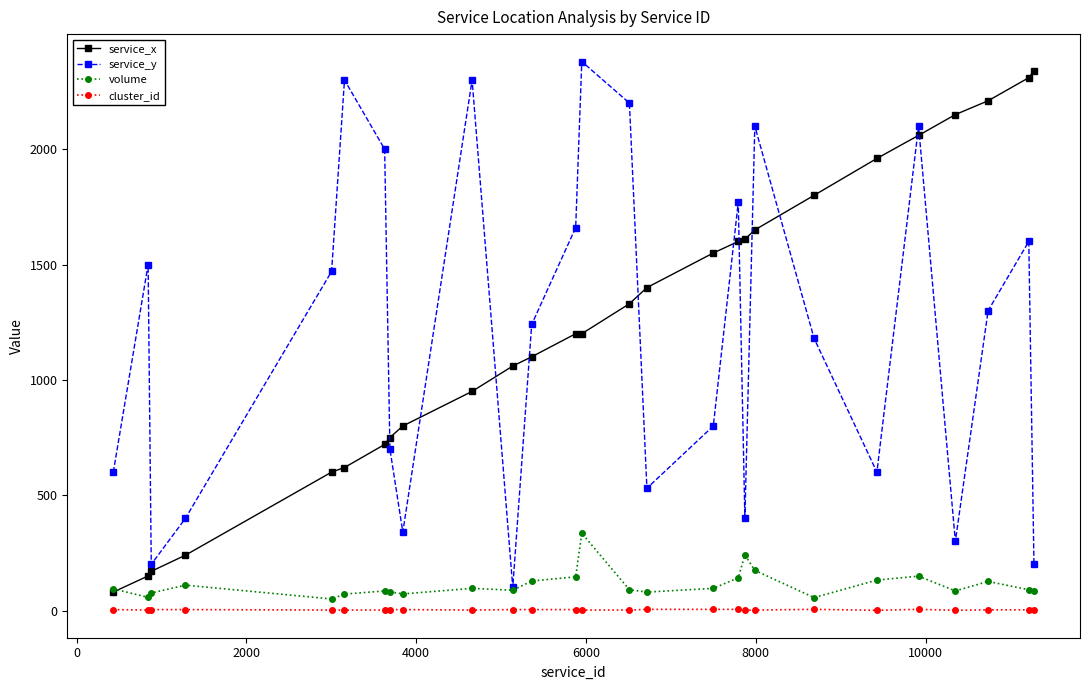

What is the highest value of the volume series?

335